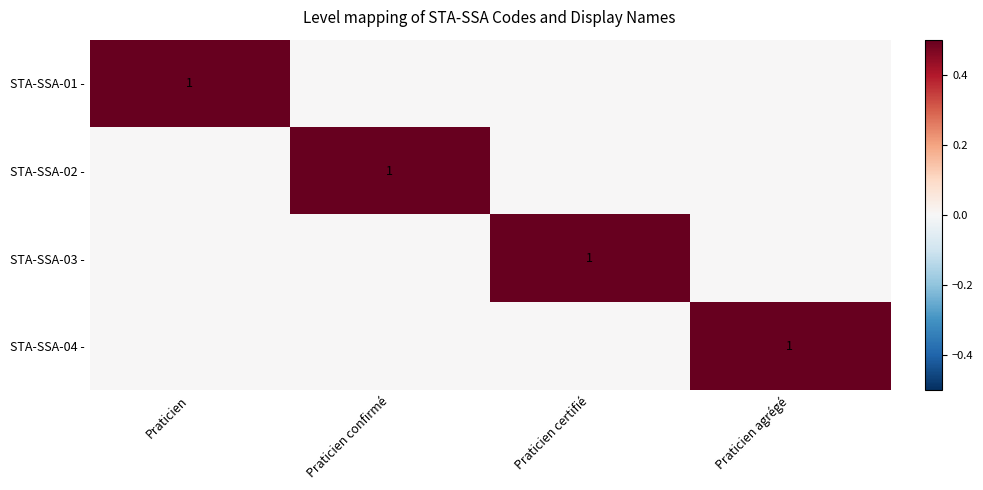

At how many categories does at least one series exceed 0?

4